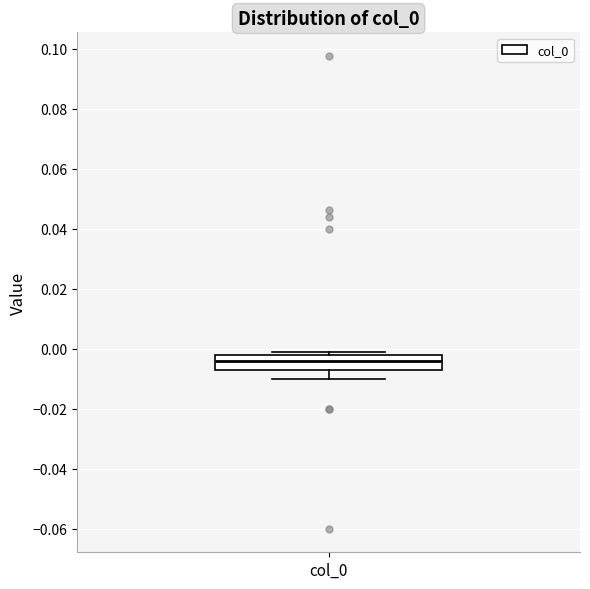

Where is the lower edge of the box for col_0 on the y-axis? The values are not printed on the chart, so give them approximately, as read against the axis.

-0.006